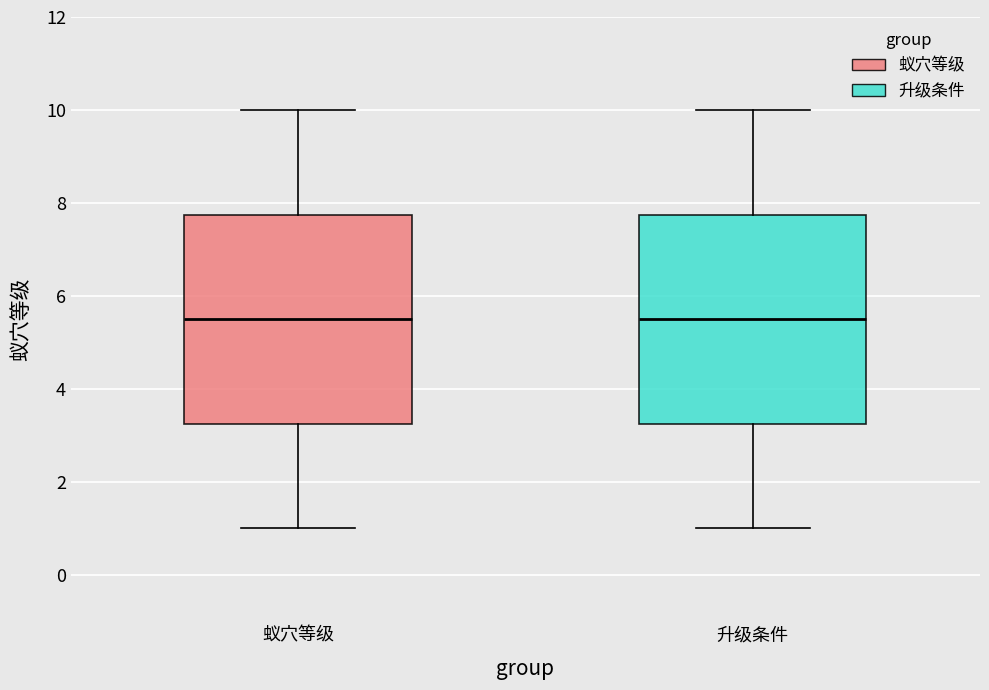

Reading left to right, transcribe this box plot: for each box, give where its median line is, the range the box spans, and where its two whiskers end, as read against the y-axis. The values are not printed on the chart, so give them approximately, as read against the axis.

蚁穴等级: median 5.6, box 3.2 to 7.8, whiskers 1.0 to 10.0
升级条件: median 5.6, box 3.2 to 7.8, whiskers 1.0 to 10.0